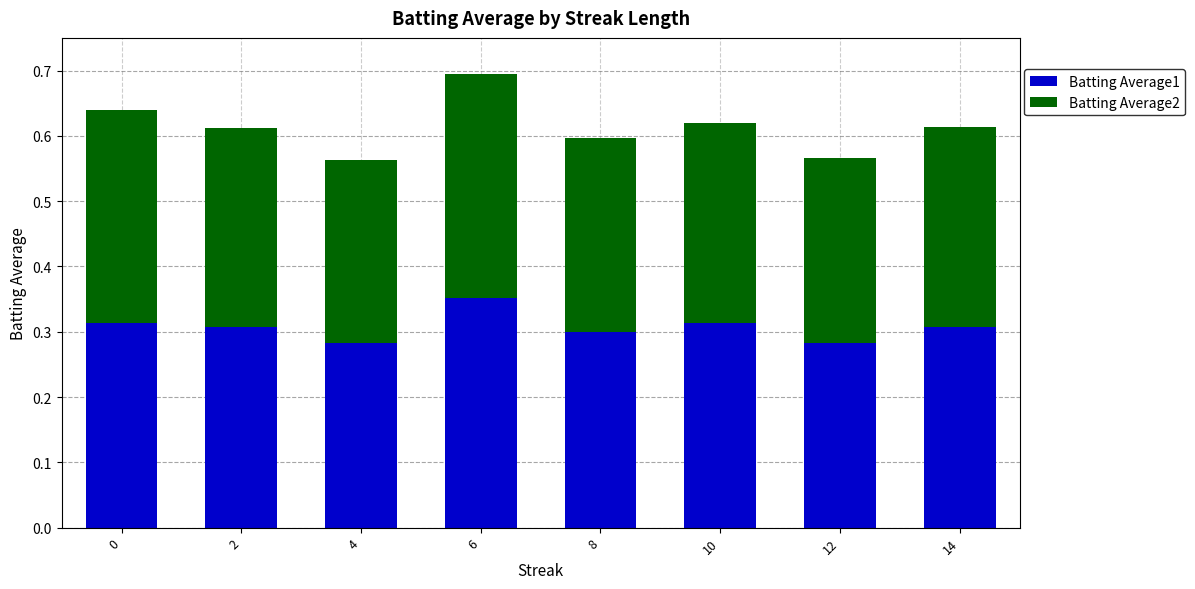

Count the Batting Average1 values in the range 0 to 1.

8